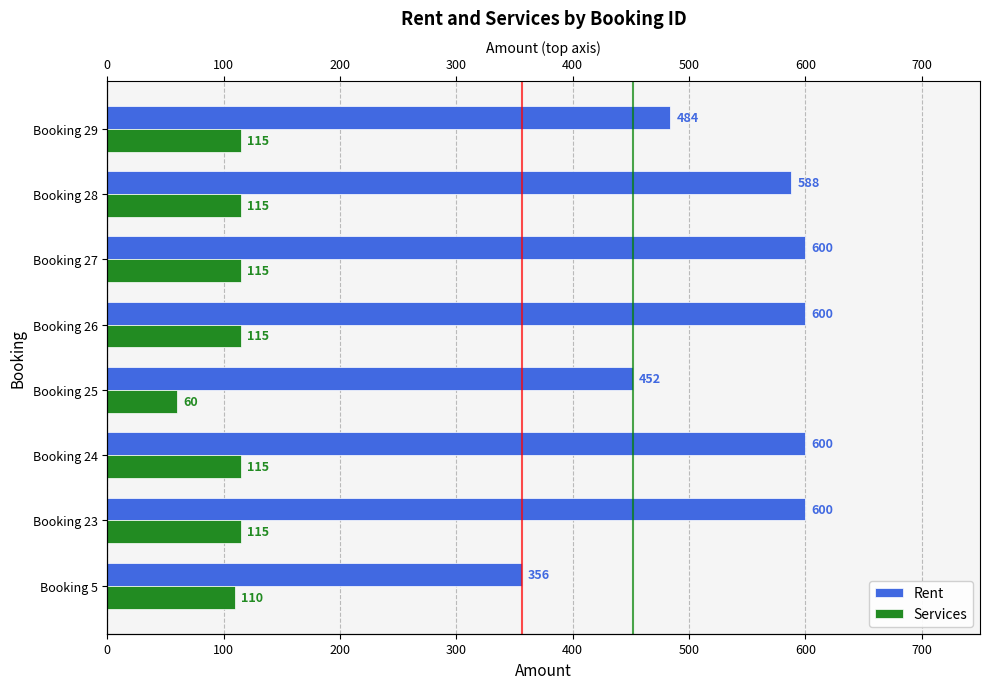

Rank the series by their maximum value, from lowest to highest.

Services, Rent